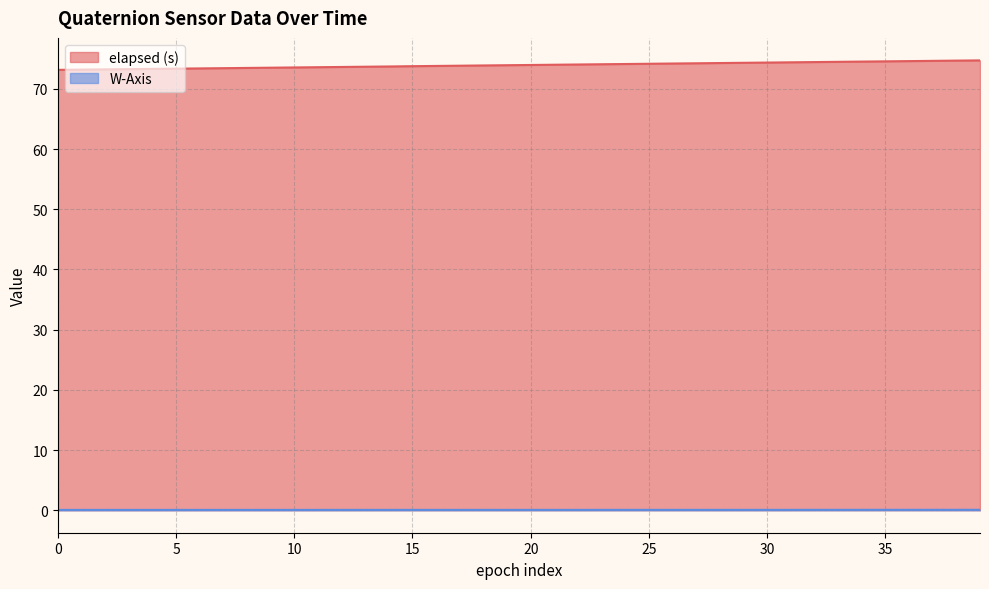

Between 11 and 34, which series saw the biggest shift?

elapsed (s)